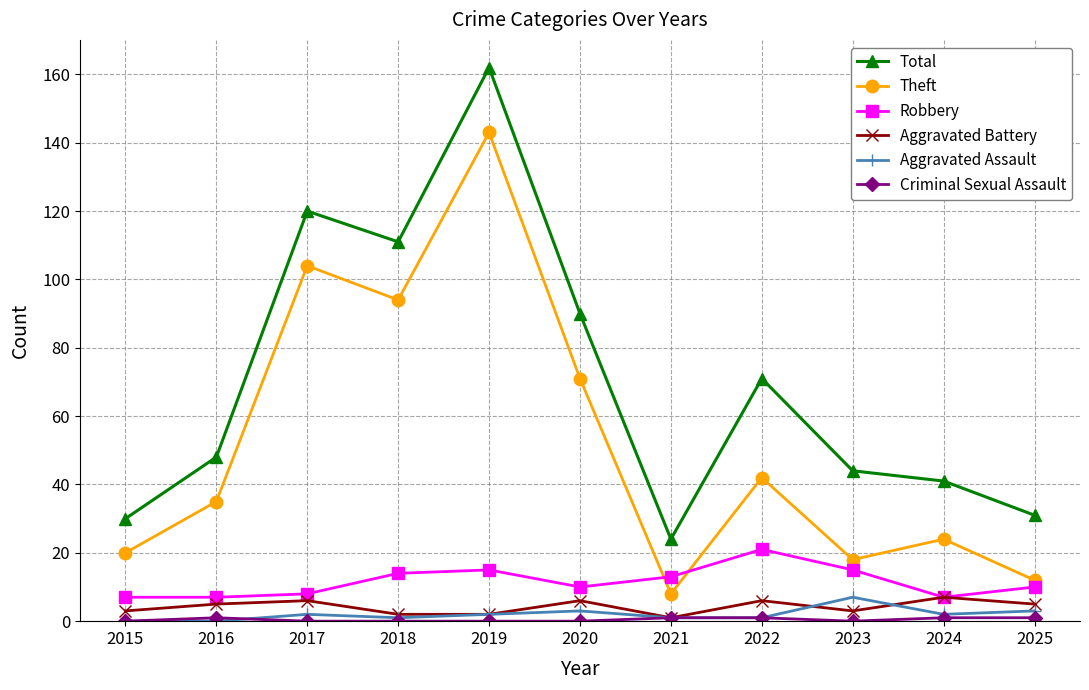

Which series has the widest spread of values?

Total